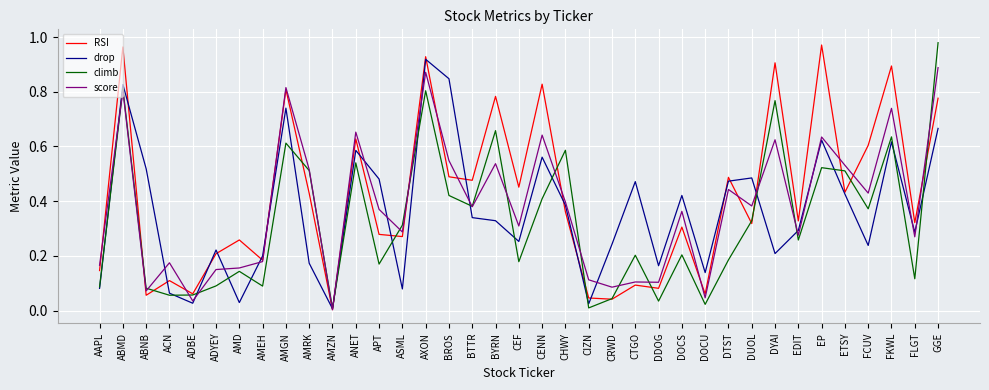

Which category has the lowest value in the score series?

AMZN